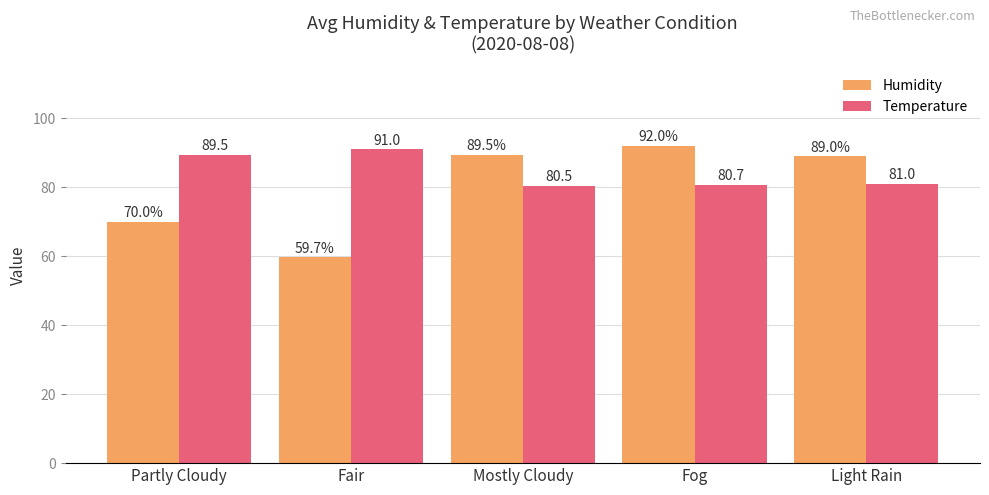

At how many categories does at least one series exceed 90?

2